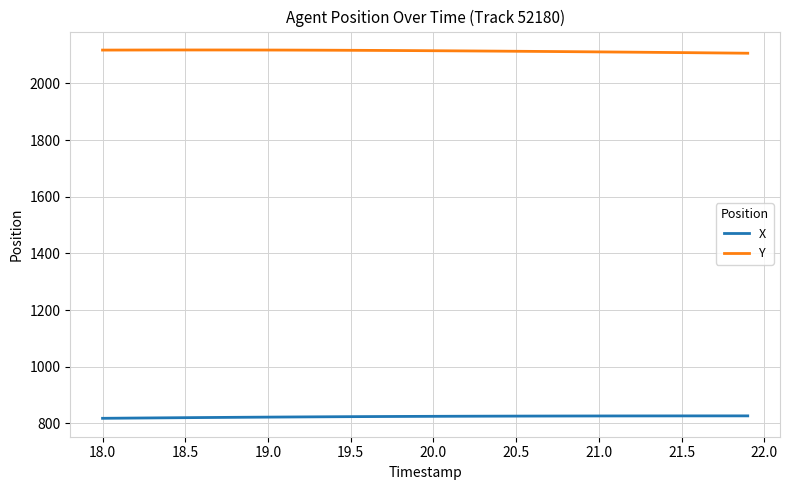

Which series has the largest total across all categories?

Y